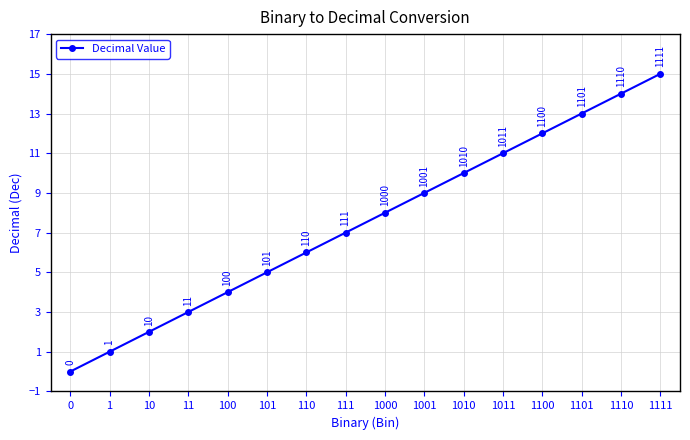

What is the ratio of the value at 1011 to the value at 1010?

1.1